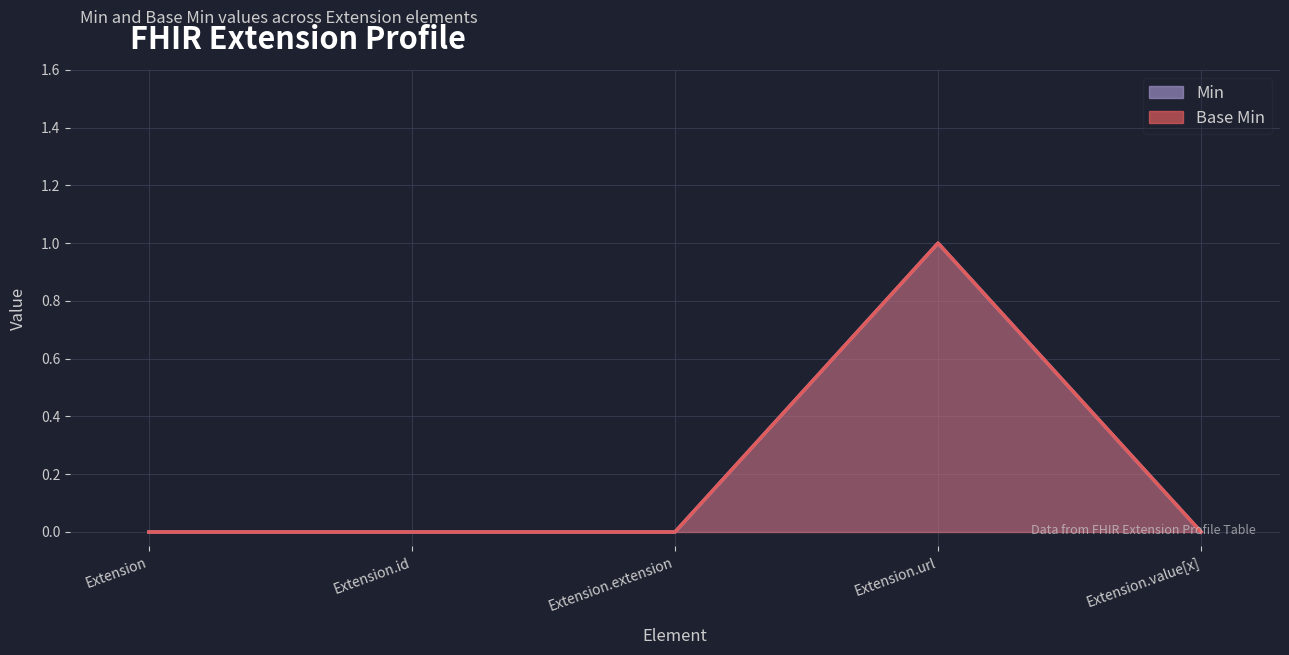

At which label is Base Min closest to 0?

Extension